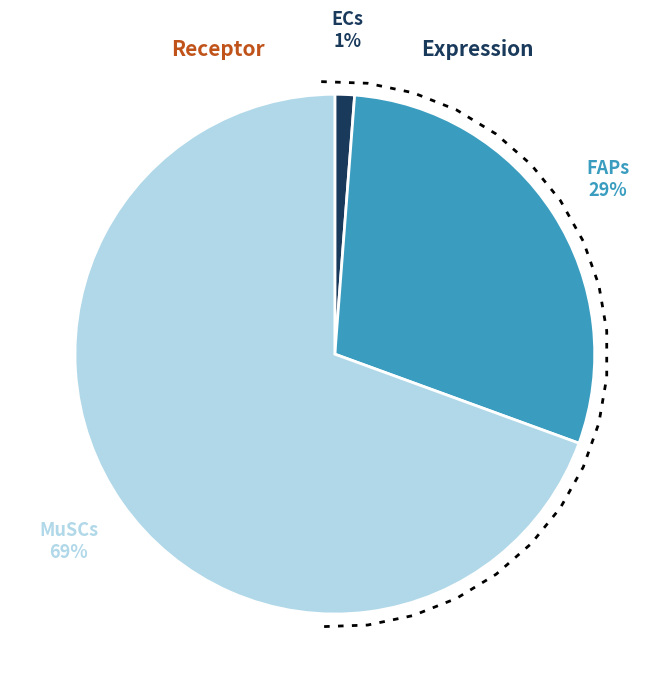

To the nearest percent, what is the difference between the largest and smallest slice percentages?

68%